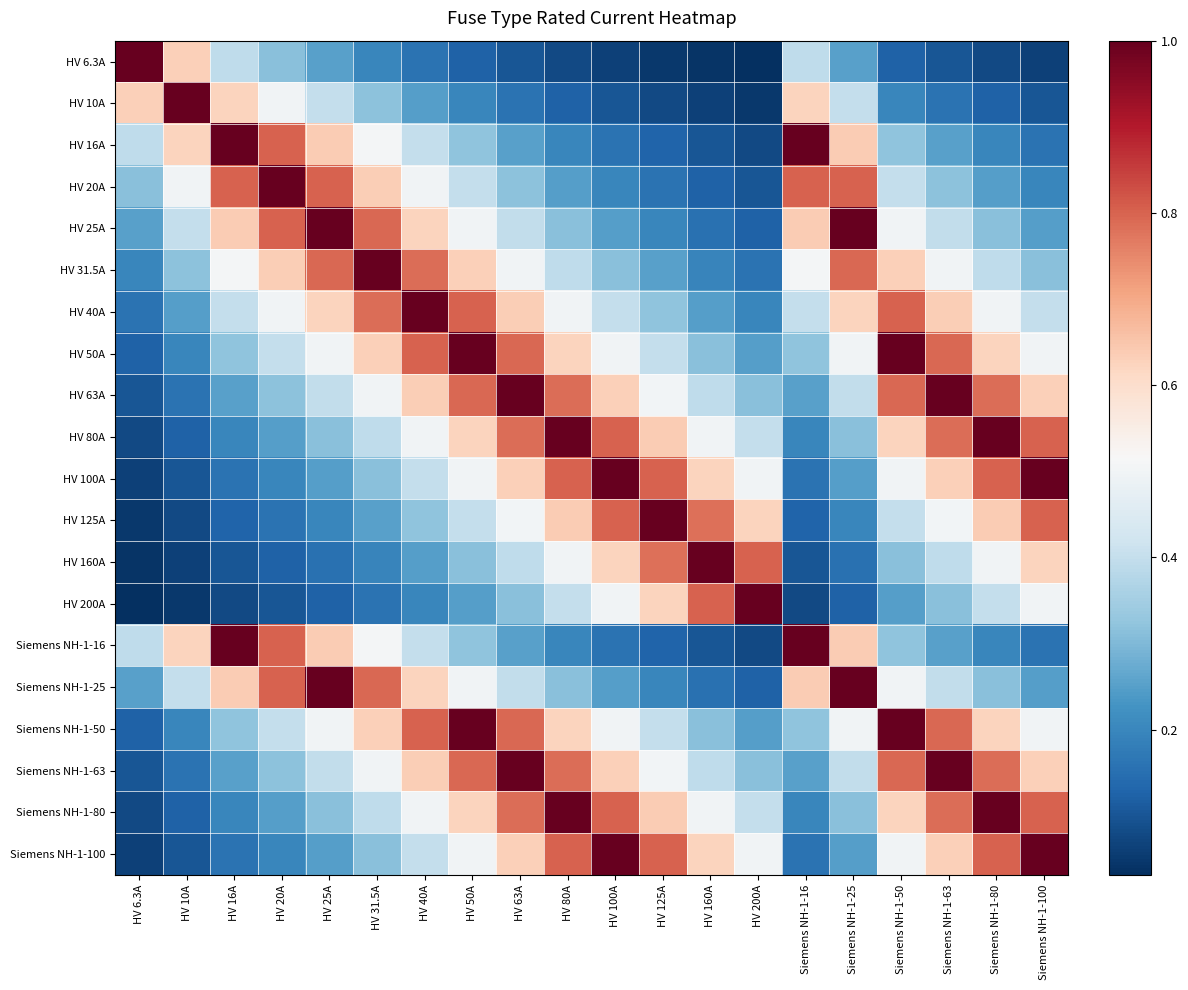

Reading right to left, extract all data points from this chart.

HV 6.3A: Siemens NH-1-100=0.1	Siemens NH-1-80=0.1	Siemens NH-1-63=0.1	Siemens NH-1-50=0.1	Siemens NH-1-25=0.3	Siemens NH-1-16=0.4	HV 200A=0.0	HV 160A=0.0	HV 125A=0.1	HV 100A=0.1	HV 80A=0.1	HV 63A=0.1	HV 50A=0.1	HV 40A=0.2	HV 31.5A=0.2	HV 25A=0.3	HV 20A=0.3	HV 16A=0.4	HV 10A=0.6	HV 6.3A=1.0
HV 10A: Siemens NH-1-100=0.1	Siemens NH-1-80=0.1	Siemens NH-1-63=0.2	Siemens NH-1-50=0.2	Siemens NH-1-25=0.4	Siemens NH-1-16=0.6	HV 200A=0.1	HV 160A=0.1	HV 125A=0.1	HV 100A=0.1	HV 80A=0.1	HV 63A=0.2	HV 50A=0.2	HV 40A=0.2	HV 31.5A=0.3	HV 25A=0.4	HV 20A=0.5	HV 16A=0.6	HV 10A=1.0	HV 6.3A=0.6
HV 16A: Siemens NH-1-100=0.2	Siemens NH-1-80=0.2	Siemens NH-1-63=0.3	Siemens NH-1-50=0.3	Siemens NH-1-25=0.6	Siemens NH-1-16=1.0	HV 200A=0.1	HV 160A=0.1	HV 125A=0.1	HV 100A=0.2	HV 80A=0.2	HV 63A=0.3	HV 50A=0.3	HV 40A=0.4	HV 31.5A=0.5	HV 25A=0.6	HV 20A=0.8	HV 16A=1.0	HV 10A=0.6	HV 6.3A=0.4
HV 20A: Siemens NH-1-100=0.2	Siemens NH-1-80=0.2	Siemens NH-1-63=0.3	Siemens NH-1-50=0.4	Siemens NH-1-25=0.8	Siemens NH-1-16=0.8	HV 200A=0.1	HV 160A=0.1	HV 125A=0.2	HV 100A=0.2	HV 80A=0.2	HV 63A=0.3	HV 50A=0.4	HV 40A=0.5	HV 31.5A=0.6	HV 25A=0.8	HV 20A=1.0	HV 16A=0.8	HV 10A=0.5	HV 6.3A=0.3
HV 25A: Siemens NH-1-100=0.2	Siemens NH-1-80=0.3	Siemens NH-1-63=0.4	Siemens NH-1-50=0.5	Siemens NH-1-25=1.0	Siemens NH-1-16=0.6	HV 200A=0.1	HV 160A=0.2	HV 125A=0.2	HV 100A=0.2	HV 80A=0.3	HV 63A=0.4	HV 50A=0.5	HV 40A=0.6	HV 31.5A=0.8	HV 25A=1.0	HV 20A=0.8	HV 16A=0.6	HV 10A=0.4	HV 6.3A=0.3
HV 31.5A: Siemens NH-1-100=0.3	Siemens NH-1-80=0.4	Siemens NH-1-63=0.5	Siemens NH-1-50=0.6	Siemens NH-1-25=0.8	Siemens NH-1-16=0.5	HV 200A=0.2	HV 160A=0.2	HV 125A=0.3	HV 100A=0.3	HV 80A=0.4	HV 63A=0.5	HV 50A=0.6	HV 40A=0.8	HV 31.5A=1.0	HV 25A=0.8	HV 20A=0.6	HV 16A=0.5	HV 10A=0.3	HV 6.3A=0.2
HV 40A: Siemens NH-1-100=0.4	Siemens NH-1-80=0.5	Siemens NH-1-63=0.6	Siemens NH-1-50=0.8	Siemens NH-1-25=0.6	Siemens NH-1-16=0.4	HV 200A=0.2	HV 160A=0.2	HV 125A=0.3	HV 100A=0.4	HV 80A=0.5	HV 63A=0.6	HV 50A=0.8	HV 40A=1.0	HV 31.5A=0.8	HV 25A=0.6	HV 20A=0.5	HV 16A=0.4	HV 10A=0.2	HV 6.3A=0.2
HV 50A: Siemens NH-1-100=0.5	Siemens NH-1-80=0.6	Siemens NH-1-63=0.8	Siemens NH-1-50=1.0	Siemens NH-1-25=0.5	Siemens NH-1-16=0.3	HV 200A=0.2	HV 160A=0.3	HV 125A=0.4	HV 100A=0.5	HV 80A=0.6	HV 63A=0.8	HV 50A=1.0	HV 40A=0.8	HV 31.5A=0.6	HV 25A=0.5	HV 20A=0.4	HV 16A=0.3	HV 10A=0.2	HV 6.3A=0.1
HV 63A: Siemens NH-1-100=0.6	Siemens NH-1-80=0.8	Siemens NH-1-63=1.0	Siemens NH-1-50=0.8	Siemens NH-1-25=0.4	Siemens NH-1-16=0.3	HV 200A=0.3	HV 160A=0.4	HV 125A=0.5	HV 100A=0.6	HV 80A=0.8	HV 63A=1.0	HV 50A=0.8	HV 40A=0.6	HV 31.5A=0.5	HV 25A=0.4	HV 20A=0.3	HV 16A=0.3	HV 10A=0.2	HV 6.3A=0.1
HV 80A: Siemens NH-1-100=0.8	Siemens NH-1-80=1.0	Siemens NH-1-63=0.8	Siemens NH-1-50=0.6	Siemens NH-1-25=0.3	Siemens NH-1-16=0.2	HV 200A=0.4	HV 160A=0.5	HV 125A=0.6	HV 100A=0.8	HV 80A=1.0	HV 63A=0.8	HV 50A=0.6	HV 40A=0.5	HV 31.5A=0.4	HV 25A=0.3	HV 20A=0.2	HV 16A=0.2	HV 10A=0.1	HV 6.3A=0.1
HV 100A: Siemens NH-1-100=1.0	Siemens NH-1-80=0.8	Siemens NH-1-63=0.6	Siemens NH-1-50=0.5	Siemens NH-1-25=0.2	Siemens NH-1-16=0.2	HV 200A=0.5	HV 160A=0.6	HV 125A=0.8	HV 100A=1.0	HV 80A=0.8	HV 63A=0.6	HV 50A=0.5	HV 40A=0.4	HV 31.5A=0.3	HV 25A=0.2	HV 20A=0.2	HV 16A=0.2	HV 10A=0.1	HV 6.3A=0.1
HV 125A: Siemens NH-1-100=0.8	Siemens NH-1-80=0.6	Siemens NH-1-63=0.5	Siemens NH-1-50=0.4	Siemens NH-1-25=0.2	Siemens NH-1-16=0.1	HV 200A=0.6	HV 160A=0.8	HV 125A=1.0	HV 100A=0.8	HV 80A=0.6	HV 63A=0.5	HV 50A=0.4	HV 40A=0.3	HV 31.5A=0.3	HV 25A=0.2	HV 20A=0.2	HV 16A=0.1	HV 10A=0.1	HV 6.3A=0.1
HV 160A: Siemens NH-1-100=0.6	Siemens NH-1-80=0.5	Siemens NH-1-63=0.4	Siemens NH-1-50=0.3	Siemens NH-1-25=0.2	Siemens NH-1-16=0.1	HV 200A=0.8	HV 160A=1.0	HV 125A=0.8	HV 100A=0.6	HV 80A=0.5	HV 63A=0.4	HV 50A=0.3	HV 40A=0.2	HV 31.5A=0.2	HV 25A=0.2	HV 20A=0.1	HV 16A=0.1	HV 10A=0.1	HV 6.3A=0.0
HV 200A: Siemens NH-1-100=0.5	Siemens NH-1-80=0.4	Siemens NH-1-63=0.3	Siemens NH-1-50=0.2	Siemens NH-1-25=0.1	Siemens NH-1-16=0.1	HV 200A=1.0	HV 160A=0.8	HV 125A=0.6	HV 100A=0.5	HV 80A=0.4	HV 63A=0.3	HV 50A=0.2	HV 40A=0.2	HV 31.5A=0.2	HV 25A=0.1	HV 20A=0.1	HV 16A=0.1	HV 10A=0.1	HV 6.3A=0.0
Siemens NH-1-16: Siemens NH-1-100=0.2	Siemens NH-1-80=0.2	Siemens NH-1-63=0.3	Siemens NH-1-50=0.3	Siemens NH-1-25=0.6	Siemens NH-1-16=1.0	HV 200A=0.1	HV 160A=0.1	HV 125A=0.1	HV 100A=0.2	HV 80A=0.2	HV 63A=0.3	HV 50A=0.3	HV 40A=0.4	HV 31.5A=0.5	HV 25A=0.6	HV 20A=0.8	HV 16A=1.0	HV 10A=0.6	HV 6.3A=0.4
Siemens NH-1-25: Siemens NH-1-100=0.2	Siemens NH-1-80=0.3	Siemens NH-1-63=0.4	Siemens NH-1-50=0.5	Siemens NH-1-25=1.0	Siemens NH-1-16=0.6	HV 200A=0.1	HV 160A=0.2	HV 125A=0.2	HV 100A=0.2	HV 80A=0.3	HV 63A=0.4	HV 50A=0.5	HV 40A=0.6	HV 31.5A=0.8	HV 25A=1.0	HV 20A=0.8	HV 16A=0.6	HV 10A=0.4	HV 6.3A=0.3
Siemens NH-1-50: Siemens NH-1-100=0.5	Siemens NH-1-80=0.6	Siemens NH-1-63=0.8	Siemens NH-1-50=1.0	Siemens NH-1-25=0.5	Siemens NH-1-16=0.3	HV 200A=0.2	HV 160A=0.3	HV 125A=0.4	HV 100A=0.5	HV 80A=0.6	HV 63A=0.8	HV 50A=1.0	HV 40A=0.8	HV 31.5A=0.6	HV 25A=0.5	HV 20A=0.4	HV 16A=0.3	HV 10A=0.2	HV 6.3A=0.1
Siemens NH-1-63: Siemens NH-1-100=0.6	Siemens NH-1-80=0.8	Siemens NH-1-63=1.0	Siemens NH-1-50=0.8	Siemens NH-1-25=0.4	Siemens NH-1-16=0.3	HV 200A=0.3	HV 160A=0.4	HV 125A=0.5	HV 100A=0.6	HV 80A=0.8	HV 63A=1.0	HV 50A=0.8	HV 40A=0.6	HV 31.5A=0.5	HV 25A=0.4	HV 20A=0.3	HV 16A=0.3	HV 10A=0.2	HV 6.3A=0.1
Siemens NH-1-80: Siemens NH-1-100=0.8	Siemens NH-1-80=1.0	Siemens NH-1-63=0.8	Siemens NH-1-50=0.6	Siemens NH-1-25=0.3	Siemens NH-1-16=0.2	HV 200A=0.4	HV 160A=0.5	HV 125A=0.6	HV 100A=0.8	HV 80A=1.0	HV 63A=0.8	HV 50A=0.6	HV 40A=0.5	HV 31.5A=0.4	HV 25A=0.3	HV 20A=0.2	HV 16A=0.2	HV 10A=0.1	HV 6.3A=0.1
Siemens NH-1-100: Siemens NH-1-100=1.0	Siemens NH-1-80=0.8	Siemens NH-1-63=0.6	Siemens NH-1-50=0.5	Siemens NH-1-25=0.2	Siemens NH-1-16=0.2	HV 200A=0.5	HV 160A=0.6	HV 125A=0.8	HV 100A=1.0	HV 80A=0.8	HV 63A=0.6	HV 50A=0.5	HV 40A=0.4	HV 31.5A=0.3	HV 25A=0.2	HV 20A=0.2	HV 16A=0.2	HV 10A=0.1	HV 6.3A=0.1